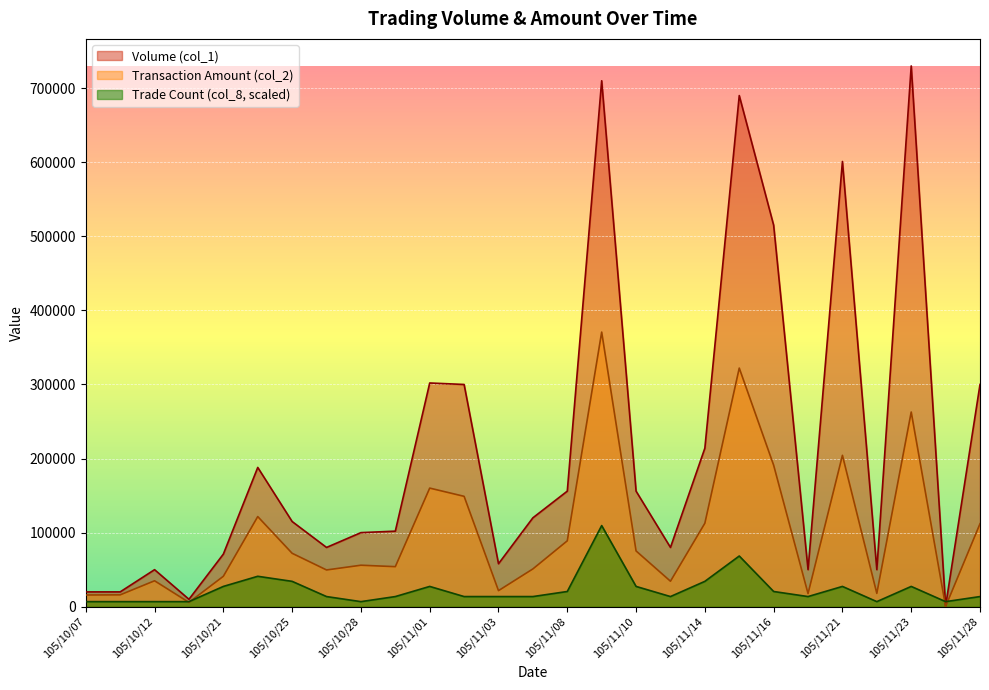

Which series has the widest spread of values?

Volume (col_1)